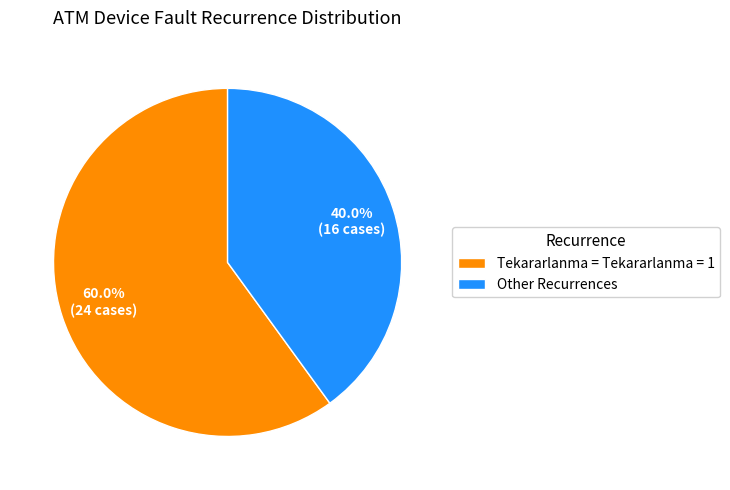

What is the largest slice in the pie chart?

Tekararlanma = Tekararlanma = 1